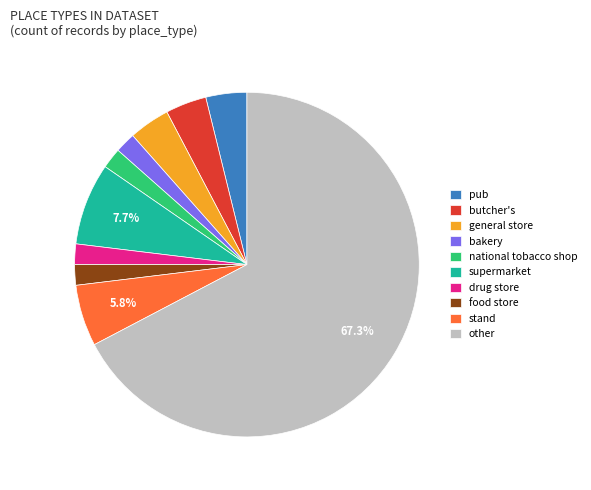

Combined, do drug store and national tobacco shop account for over 50%?

No